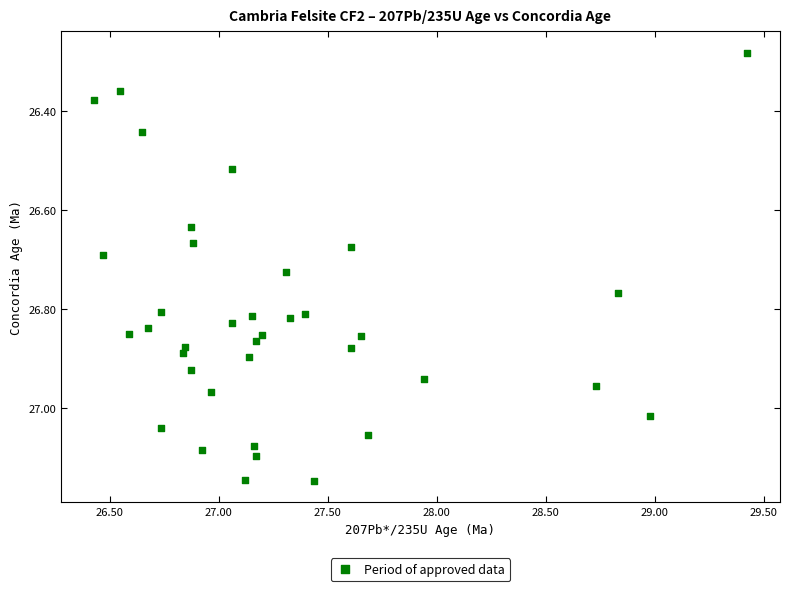

What is the range of Y values (max minus min)?

0.9